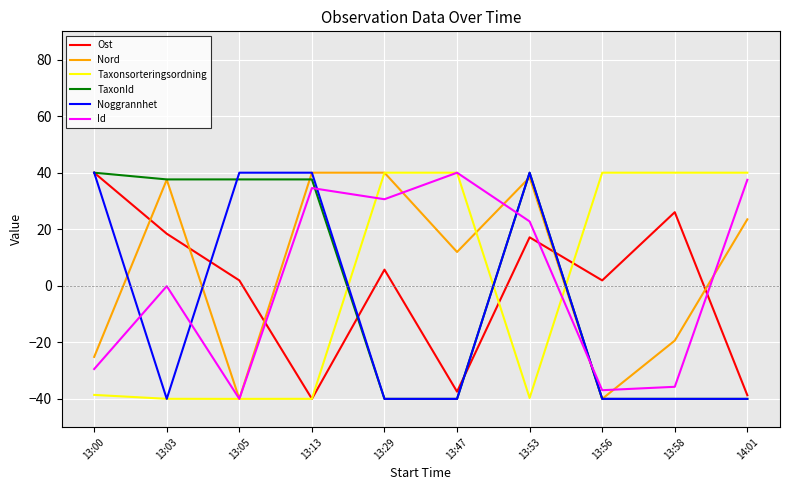

True or false: Nord and Ost cross at least once.

True